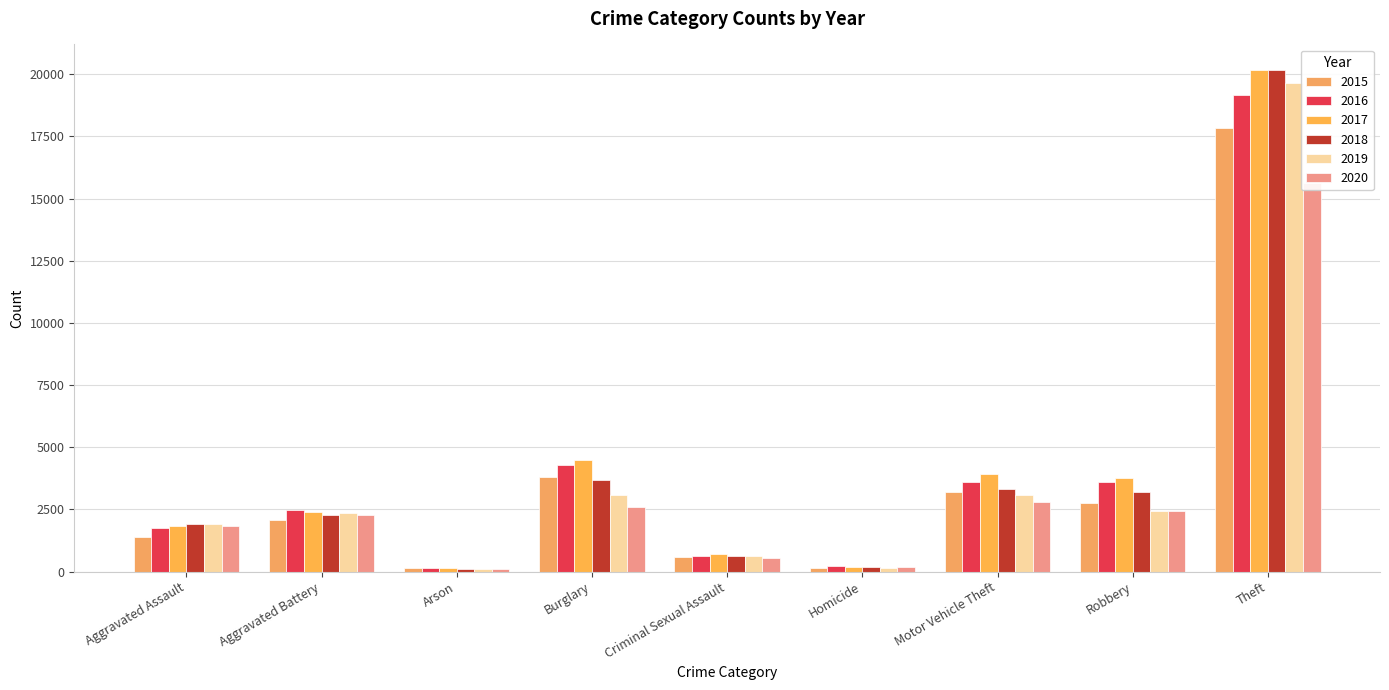

Which has a higher value, Robbery or Theft?

Theft